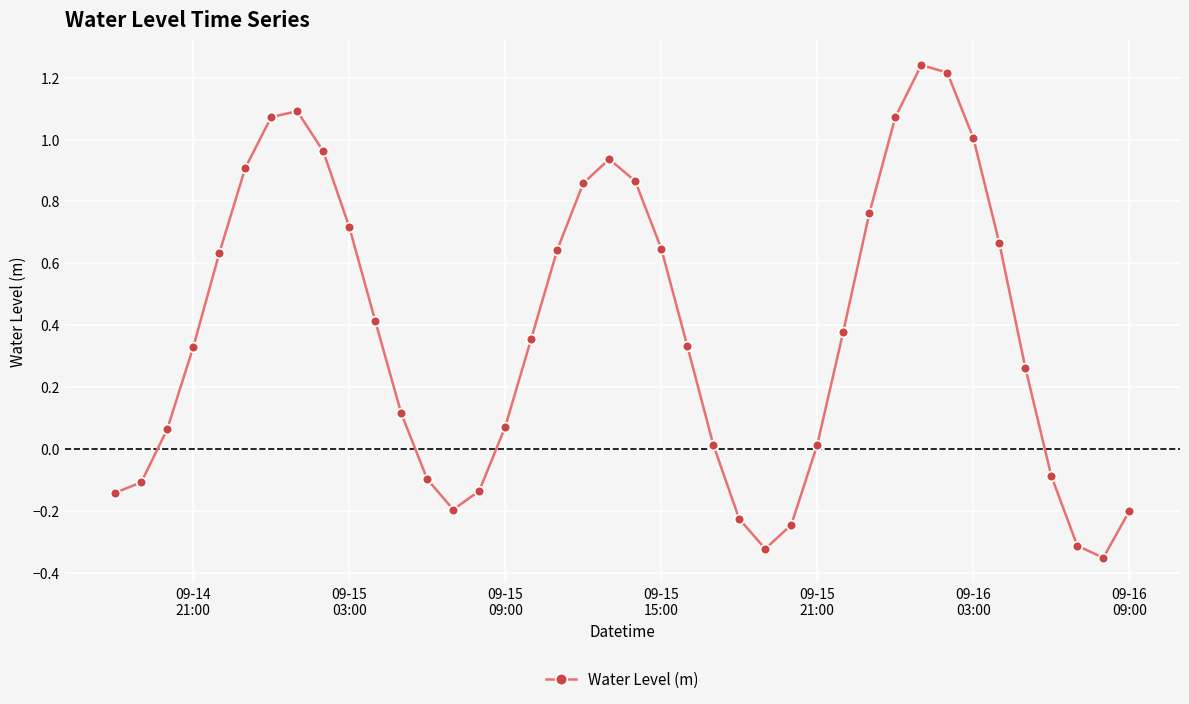

How many categories are shown in the chart?

40